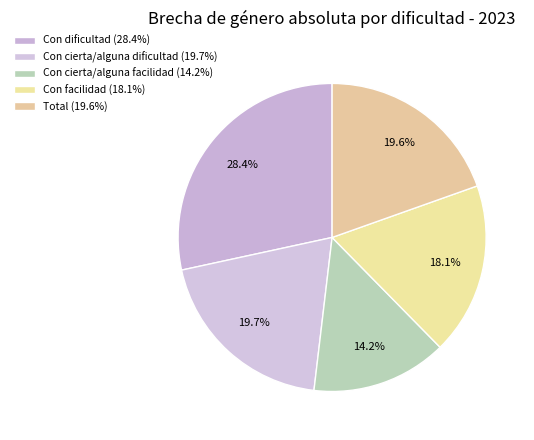

What is the ratio of the value at Con cierta/alguna facilidad to the value at Total?

0.7